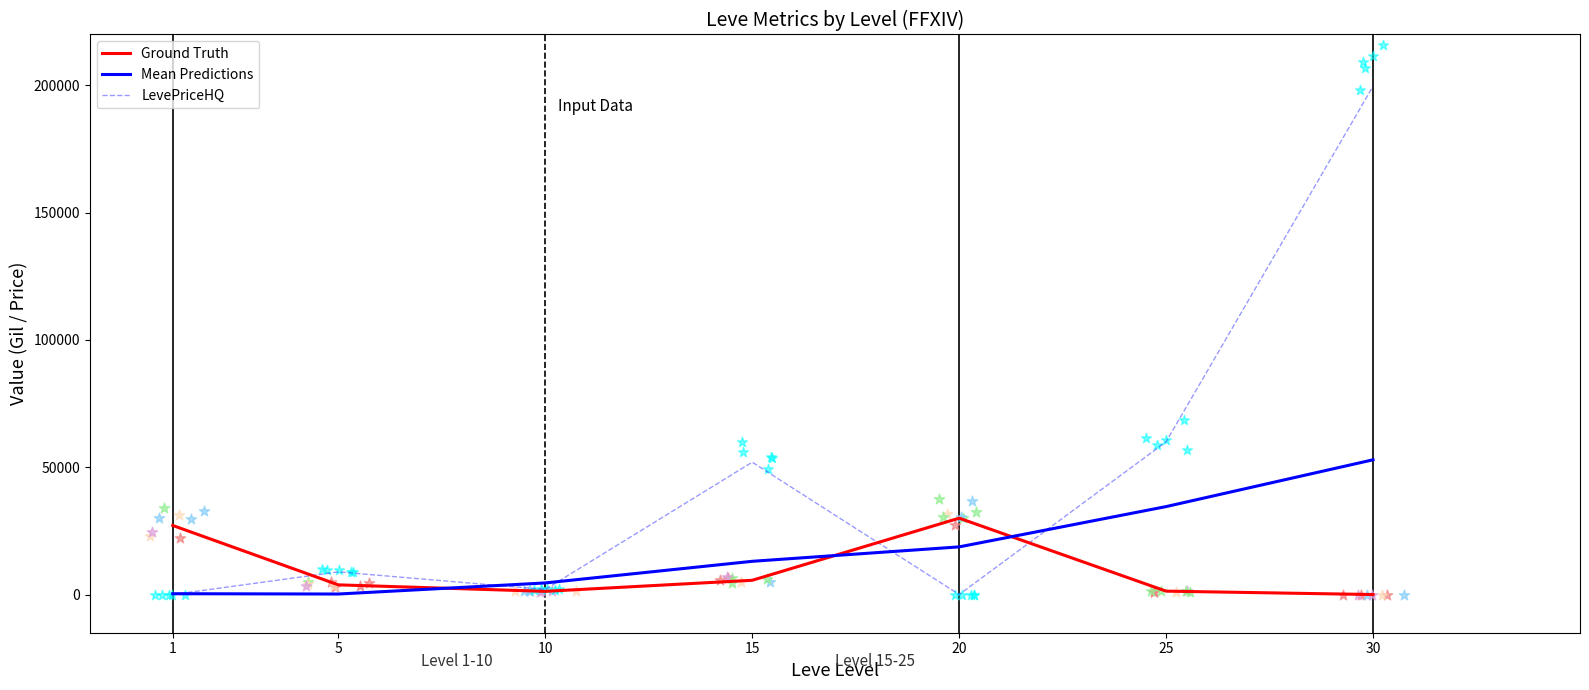

At which category is the sum across all series the highest?

30